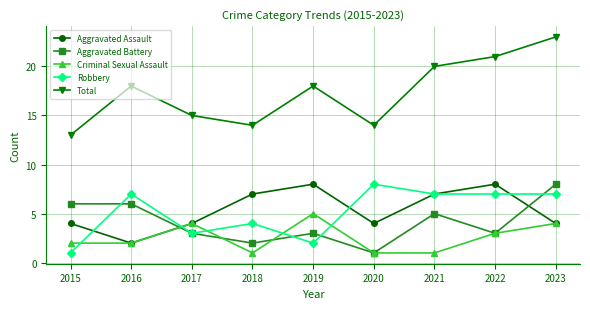

Which series has the widest spread of values?

Total